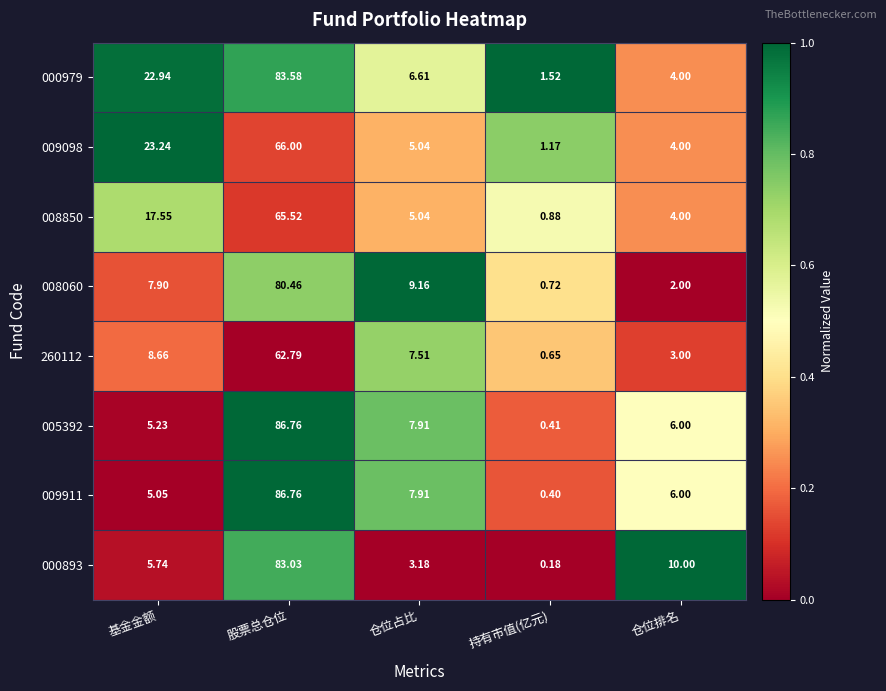

Where is 260112 nearest to the value 31?

基金金额